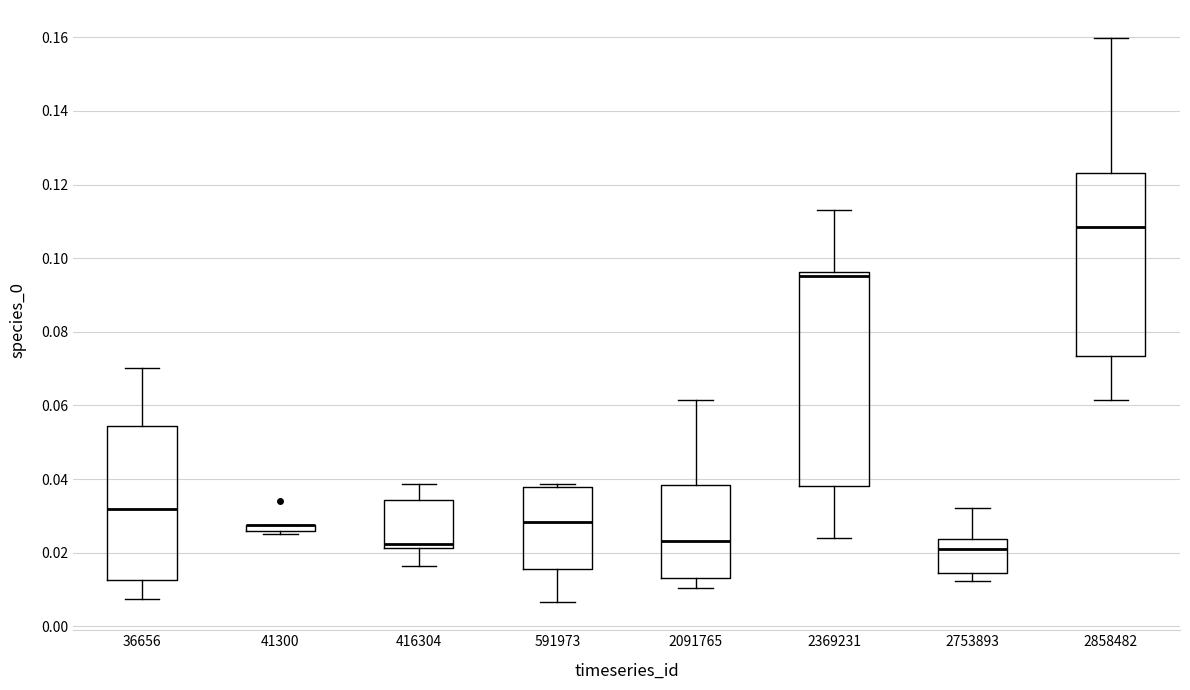

Which box is the tallest, from its lower edge to its upper edge?

2369231